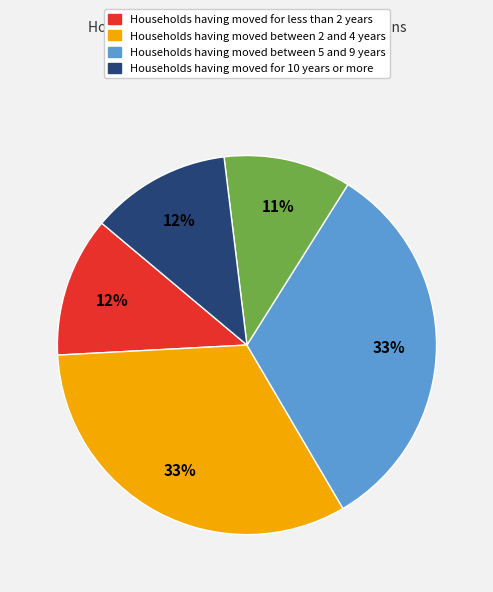

Is there a majority slice in this chart?

No